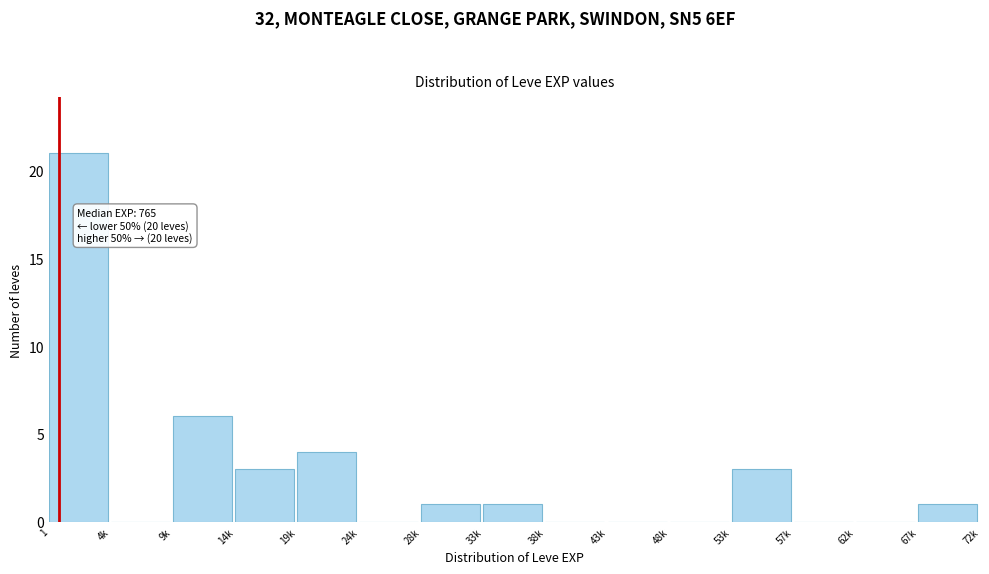

Reading right to left, list all the values displayed in this chart.

67k=1	62k=0	57k=0	53k=3	48k=0	43k=0	38k=0	33k=1	28k=1	24k=0	19k=4	14k=3	9k=6	4k=0	1=21